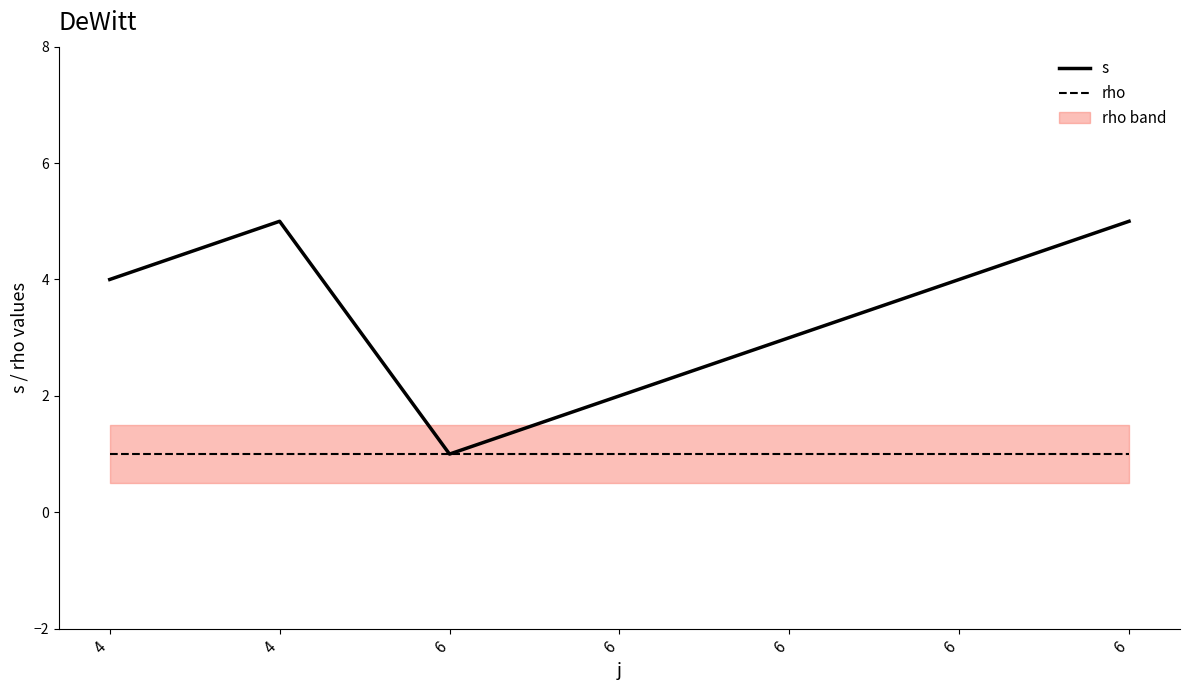

What is the sum of the rho values at 6 and 4?

2